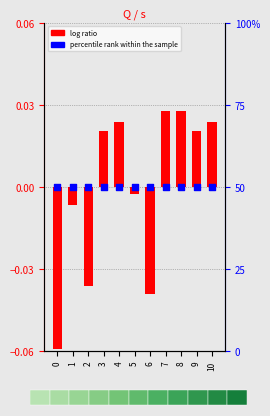

Which series reaches the minimum Y coordinate?

log ratio